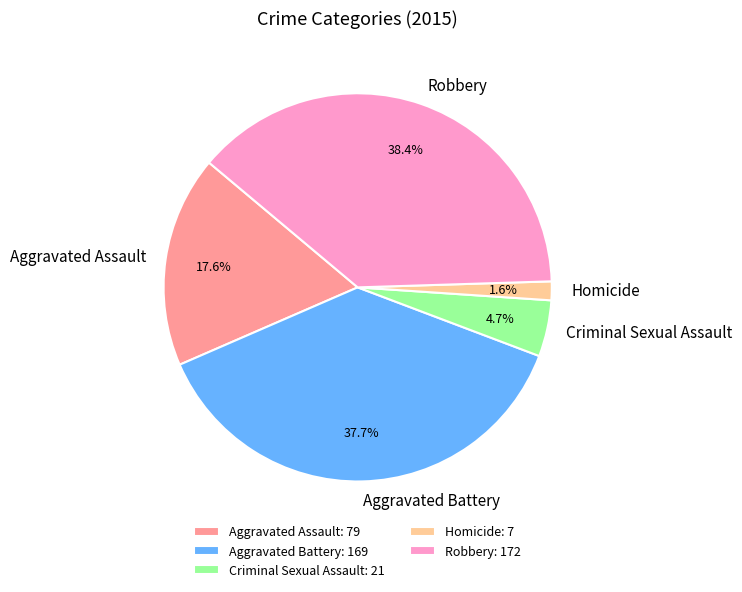

What portion of the pie excludes Robbery?

61.6%